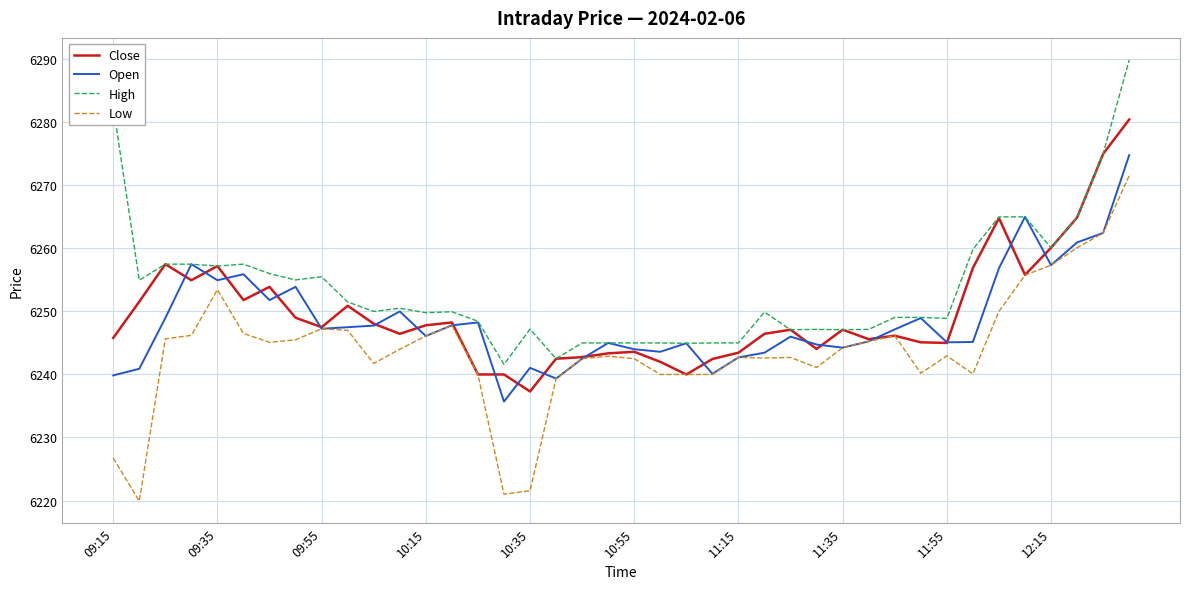

Rank the series by their maximum value, from lowest to highest.

Low, Open, Close, High